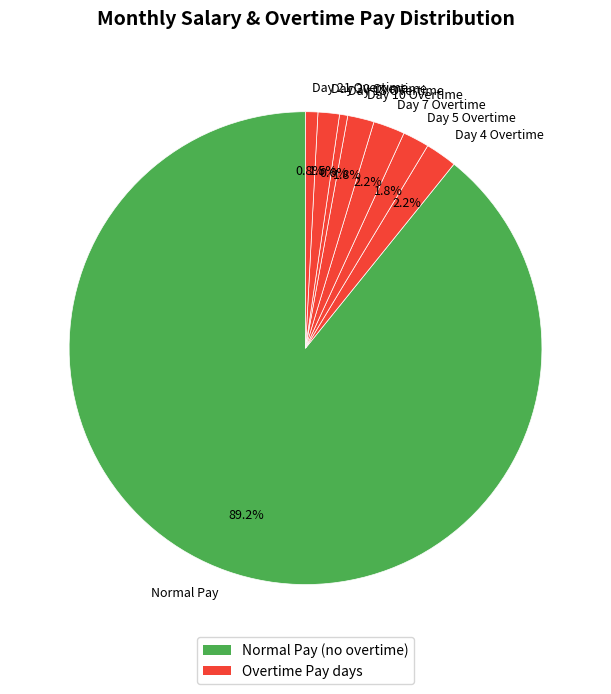

To the nearest percent, what is the average slice percentage?

12%